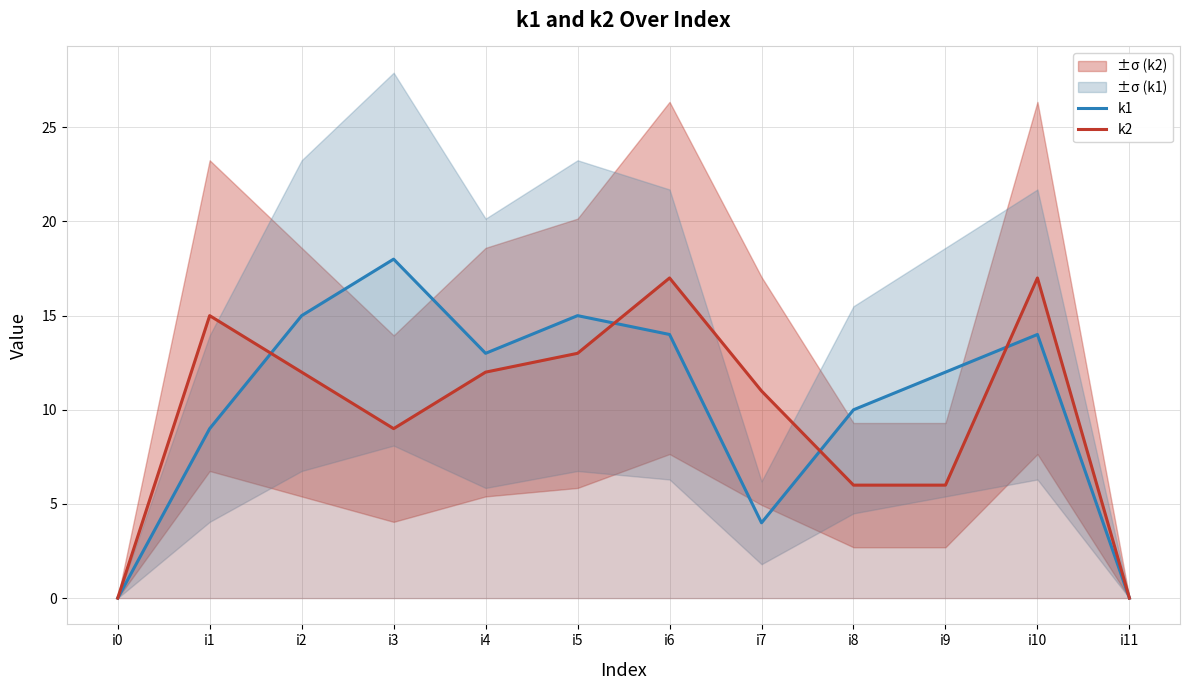

What is the sum of the k2 values at i2 and i5?

25